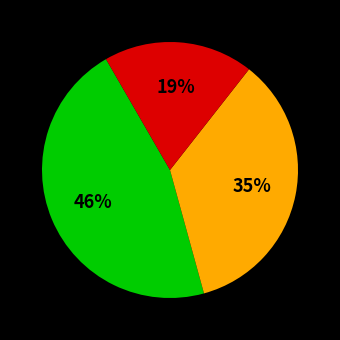

Does any single category account for the majority?

No